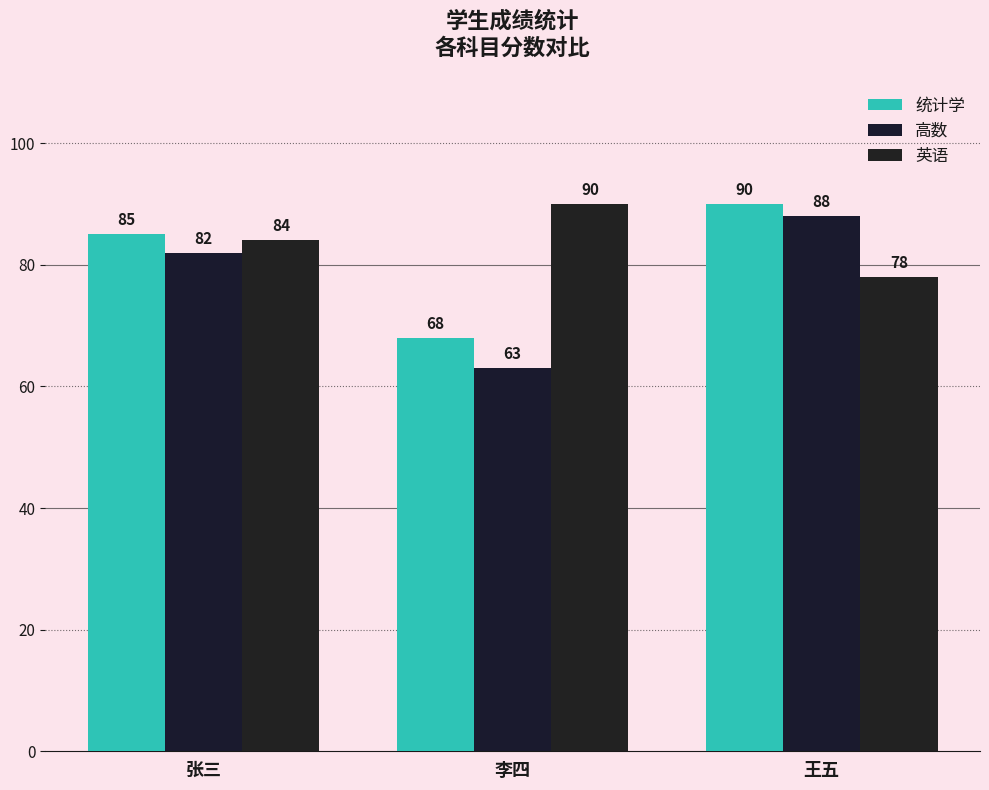

What is the average value of the 统计学 series?

81